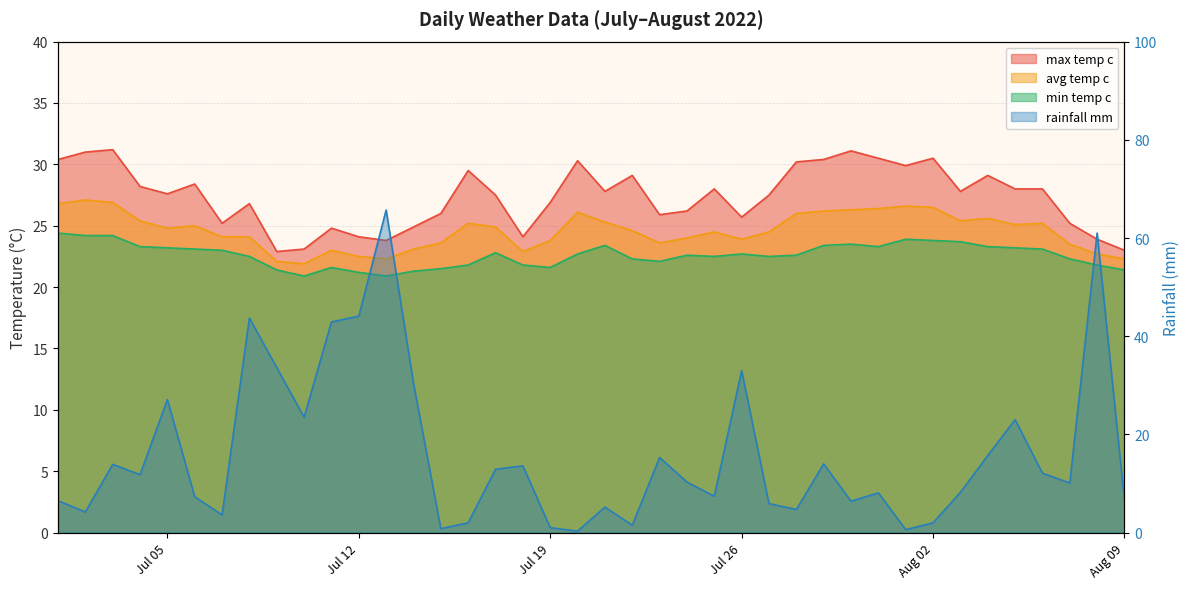

What is the label of the 2nd point from the left?

2022-07-02